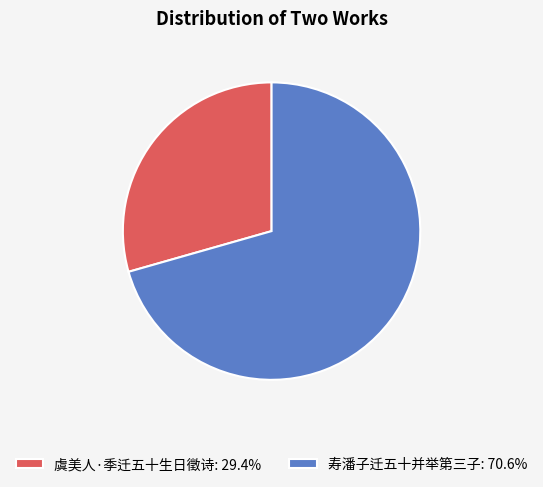

Which slice is the largest?

寿潘子迁五十并举第三子